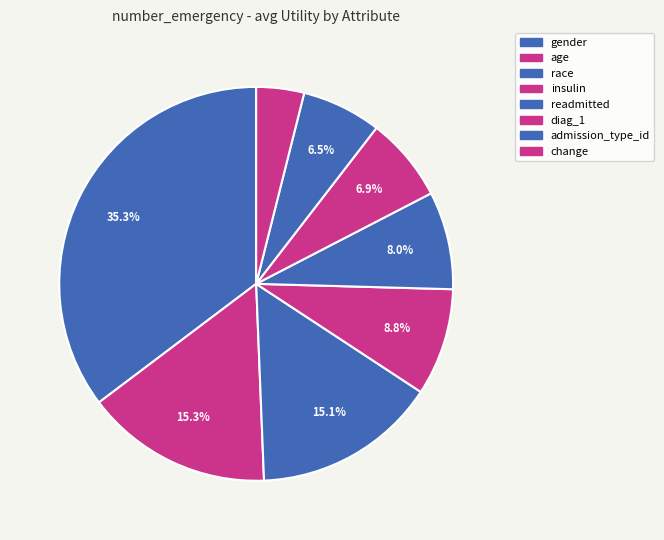

Does any single category account for the majority?

No